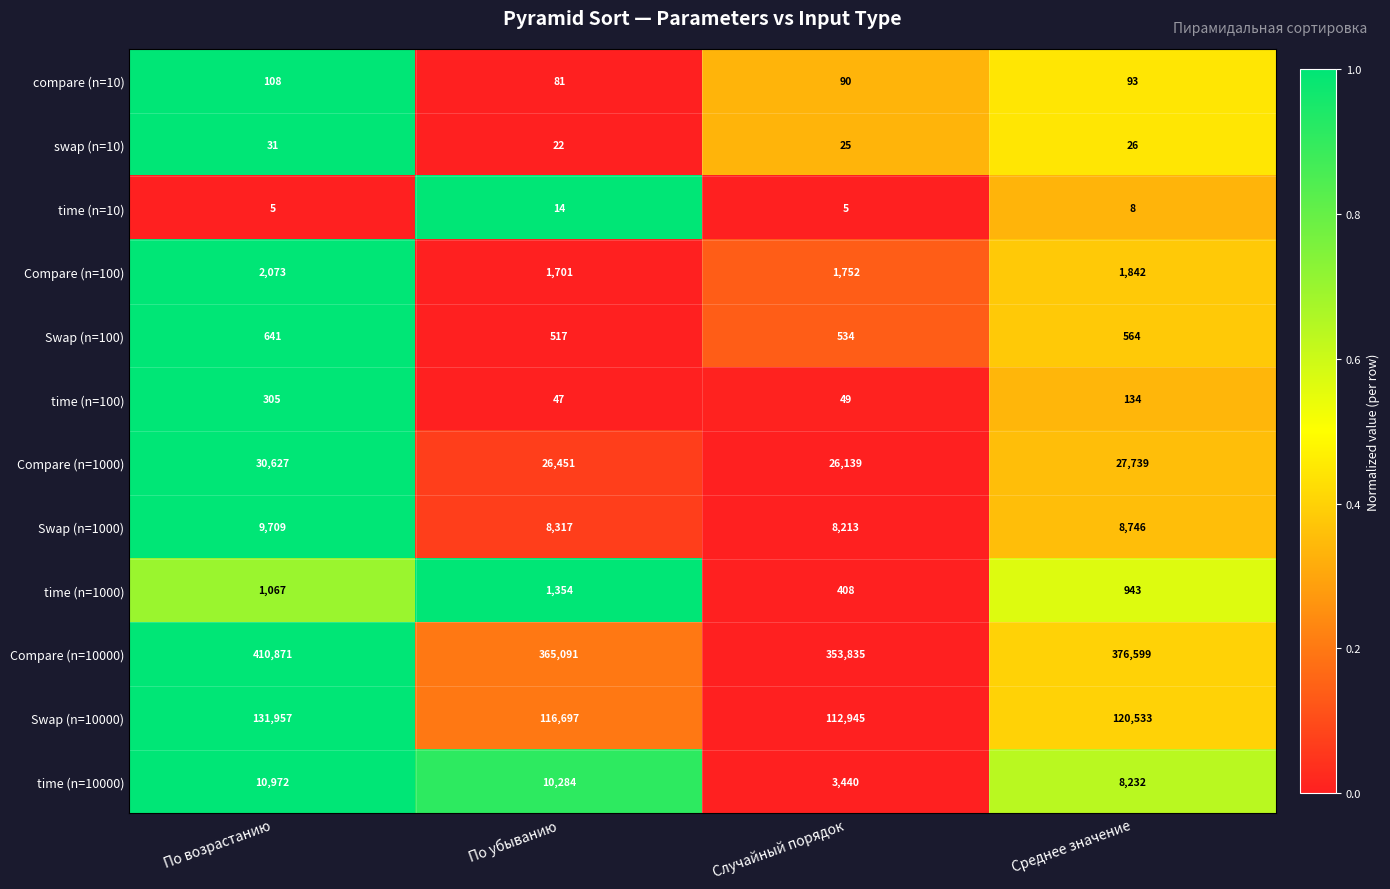

What is the difference between the highest and lowest values at По убыванию?

365077